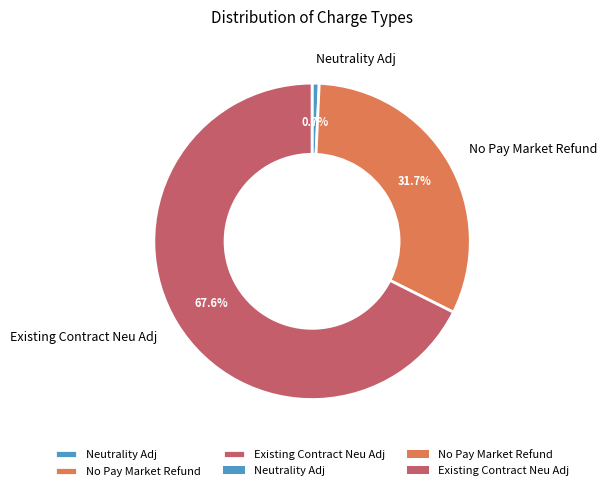

Which slice is the smallest?

Neutrality Adj